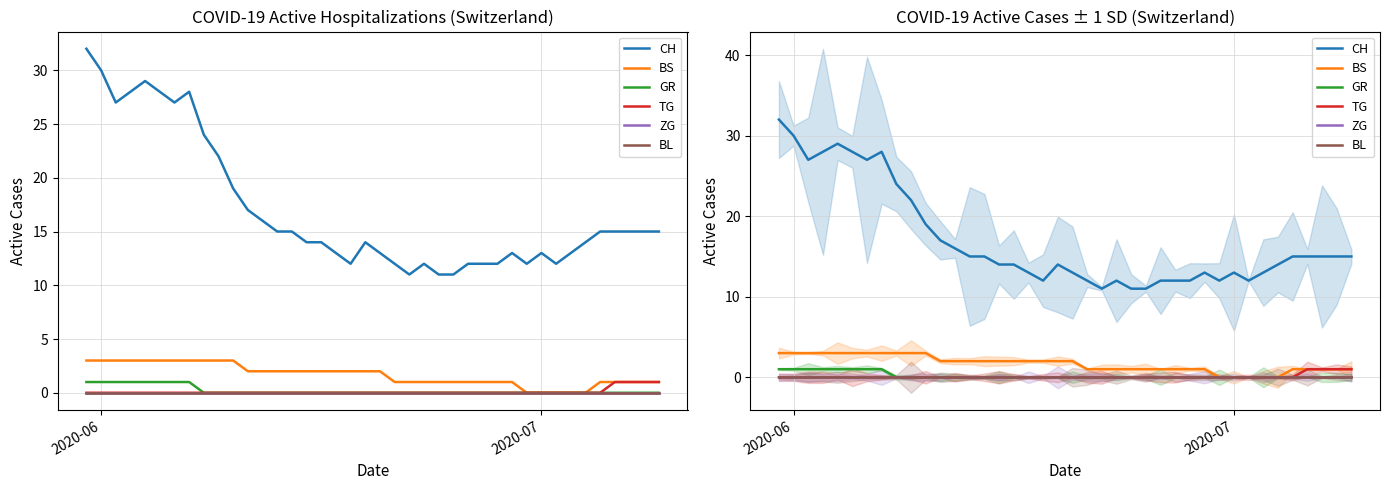

At which category is the sum across all series the highest?

2020-06